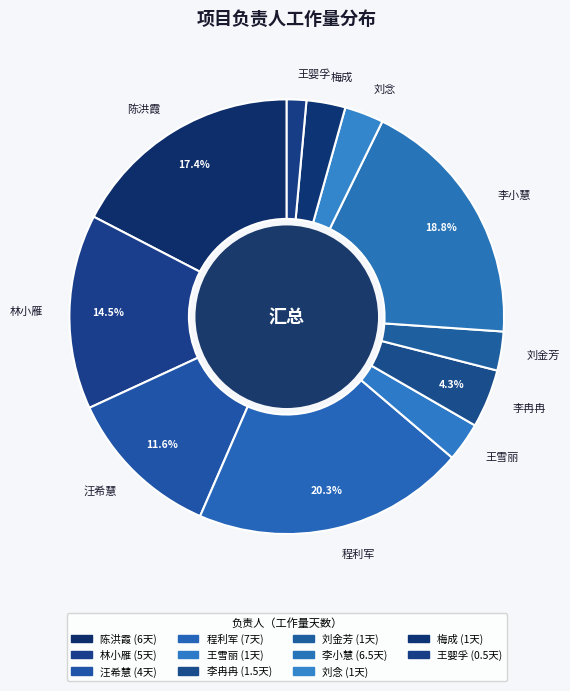

How many segments does this pie chart have?

11